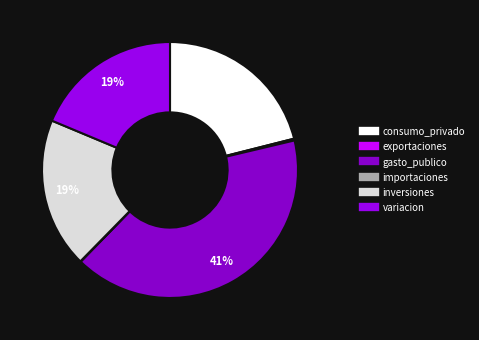

To the nearest percent, what portion does variacion represent?

19%